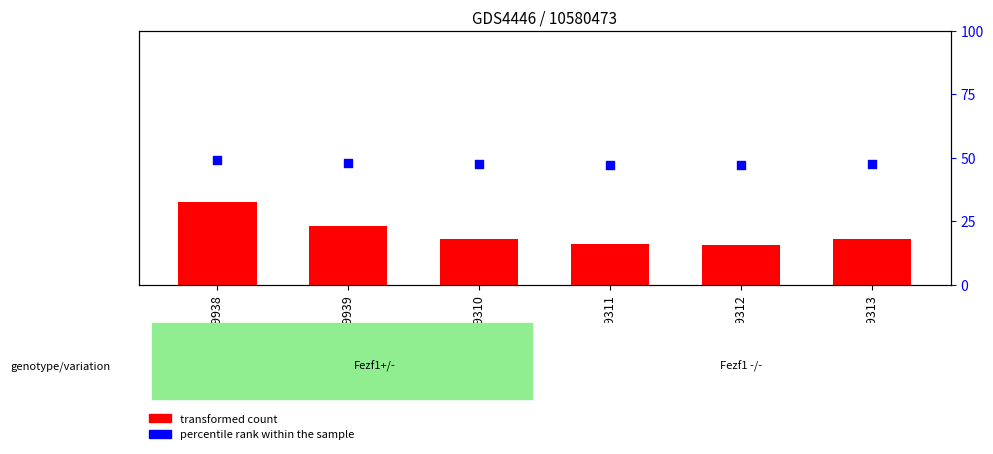

What is the total value across all series at GSM639939?

130.8